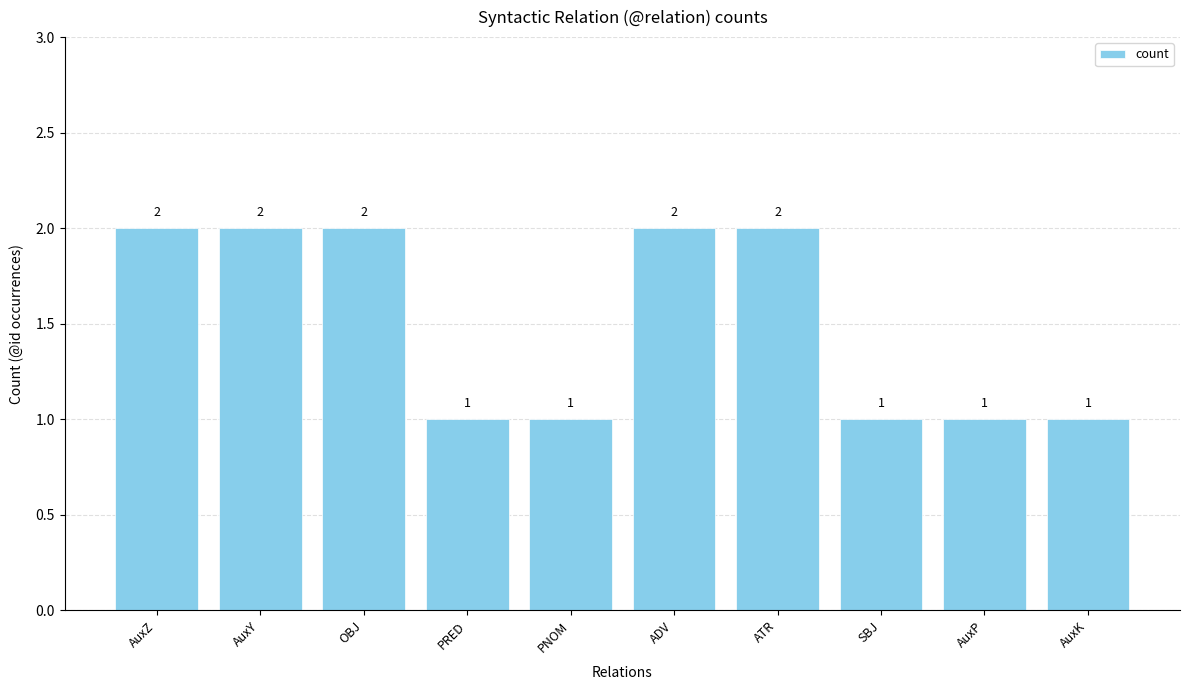

What is the sum of the values at ATR and PNOM?

3